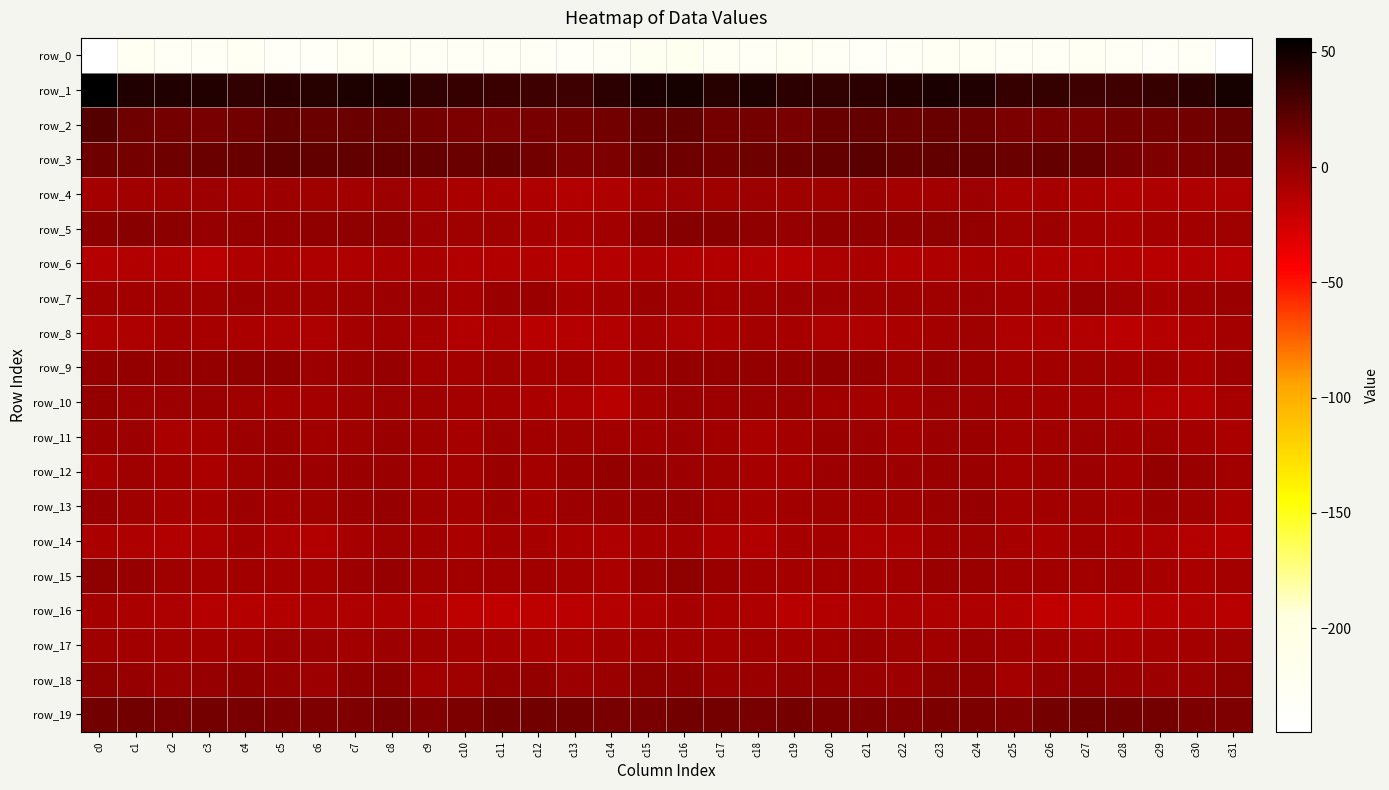

Rank the series by their maximum value, from lowest to highest.

row_0, row_6, row_16, row_8, row_14, row_4, row_17, row_11, row_7, row_13, row_10, row_12, row_9, row_15, row_18, row_5, row_19, row_3, row_2, row_1